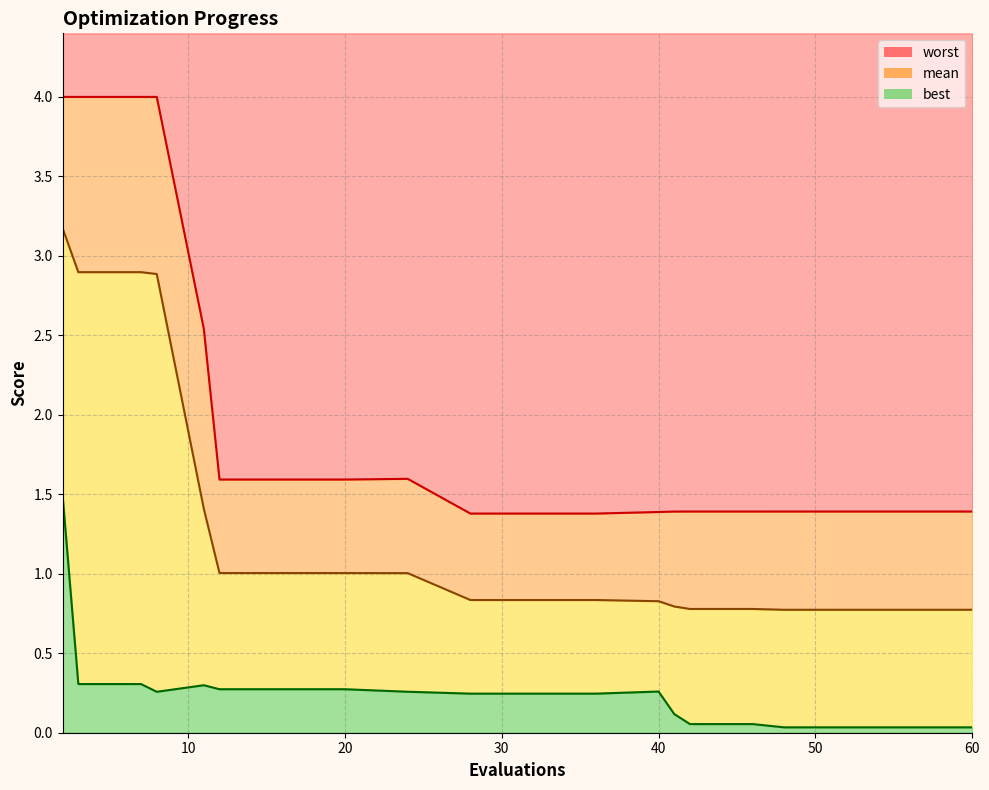

True or false: mean line and worst line intersect in this chart.

False